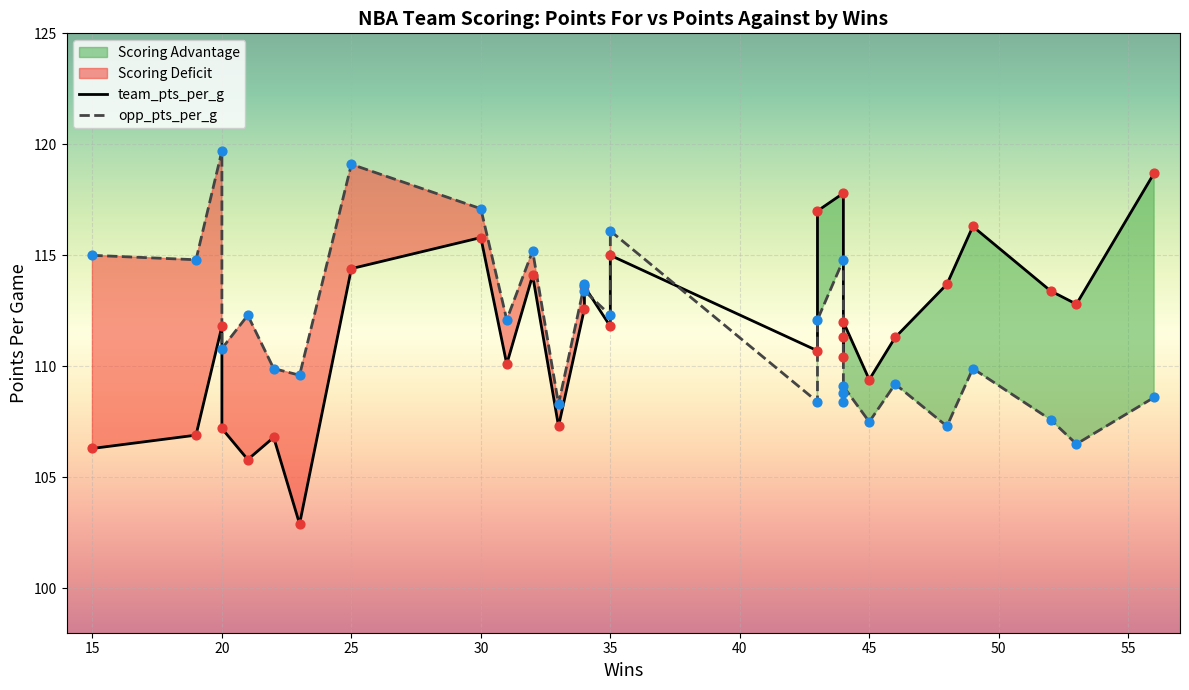

Which series contains the highest Y value?

opp_pts_per_g